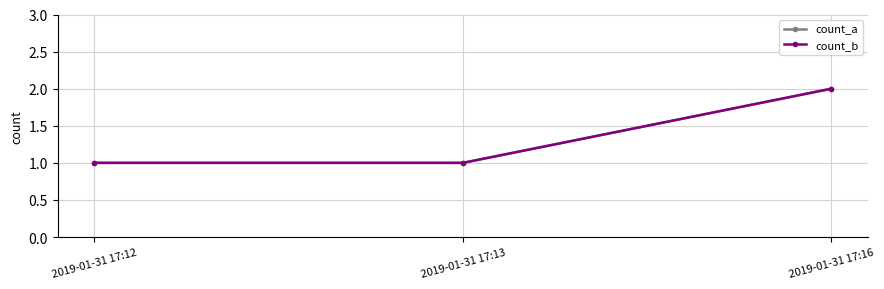

Count the count_a values in the range 1 to 2.

3